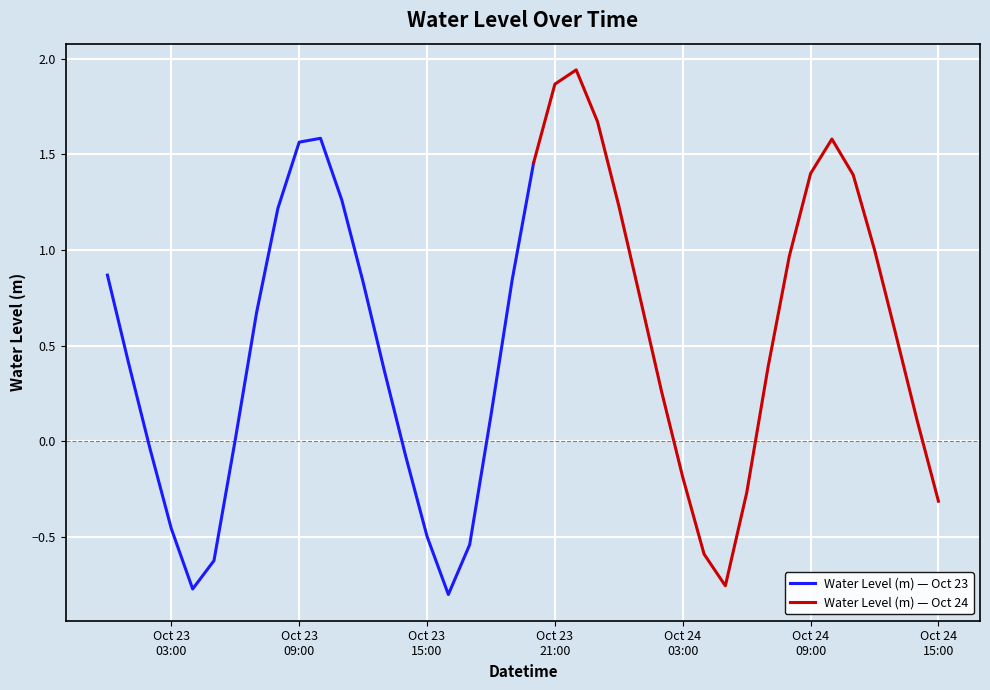

What is the greatest value displayed?

1.9